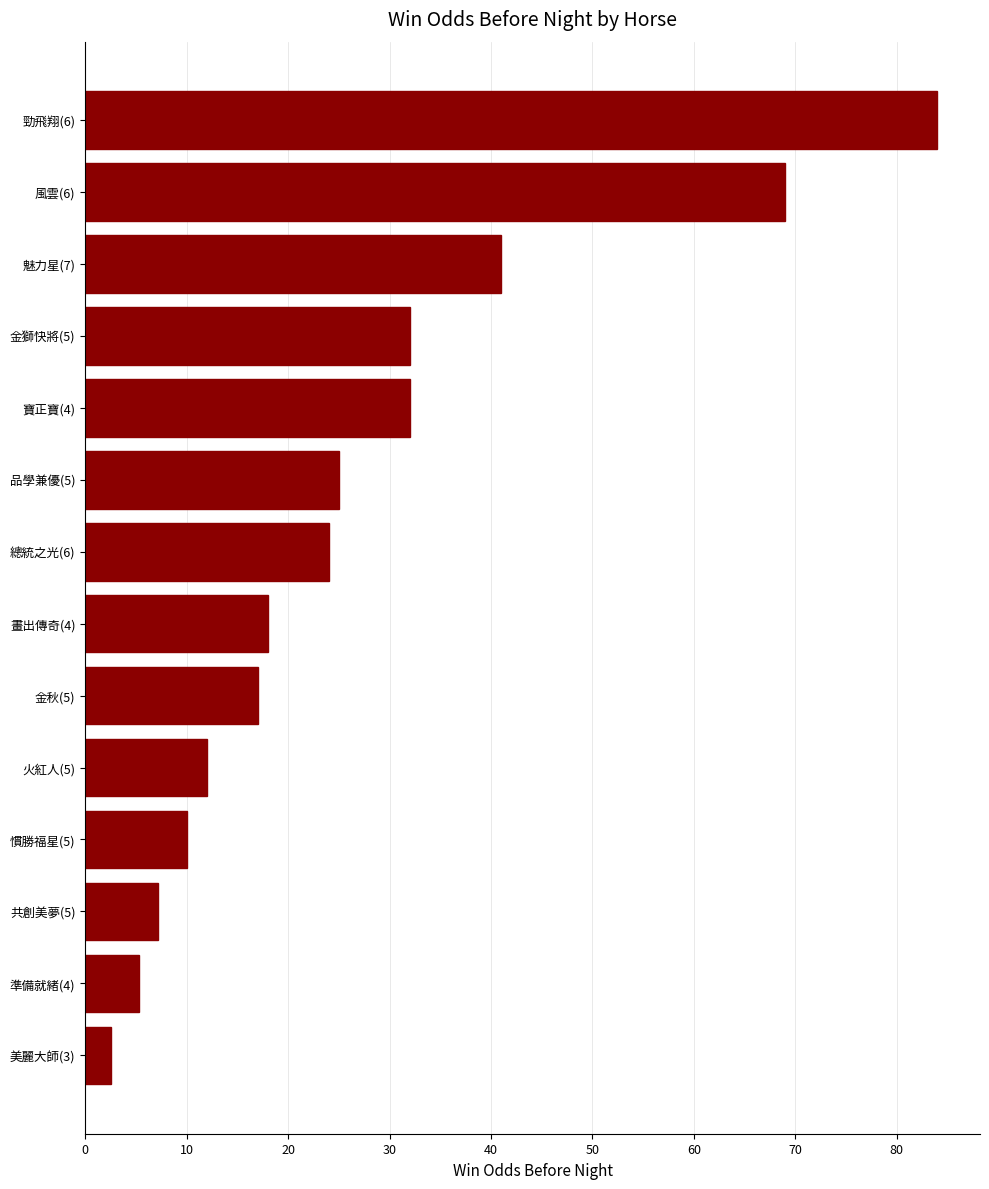

What is the minimum value shown in the chart?

2.5